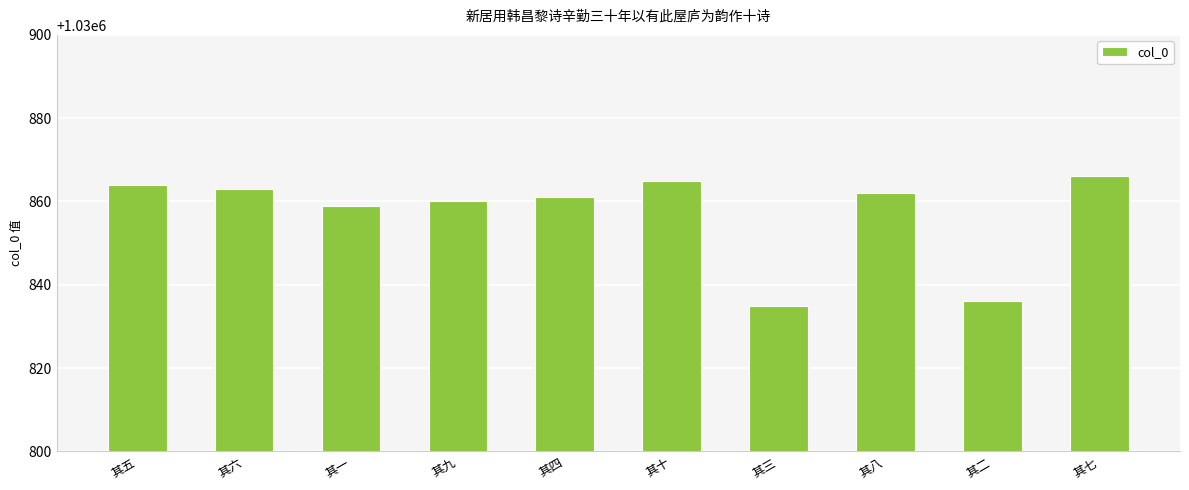

Are the bars grouped side by side (vs. stacked)?

No